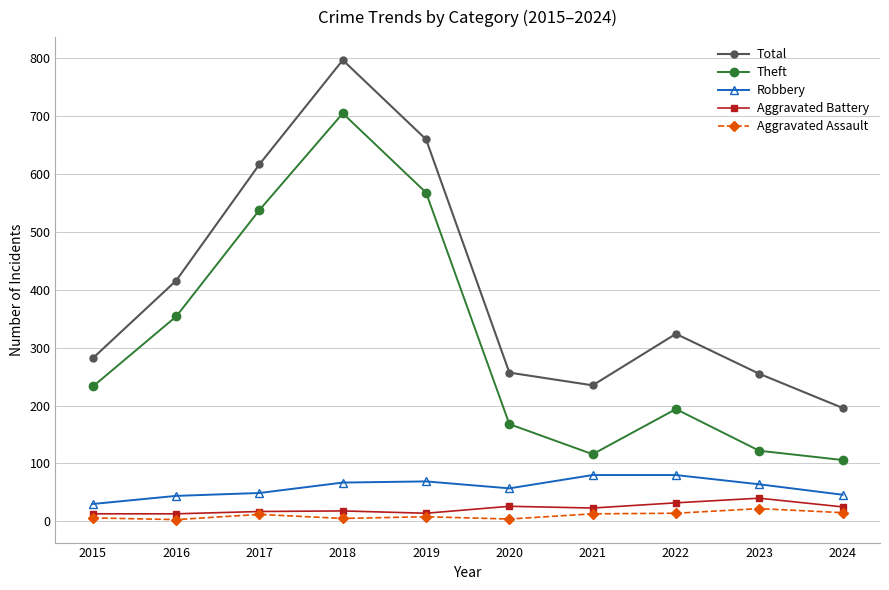

What is the value of the Aggravated Assault point at the 9th from the left?

22